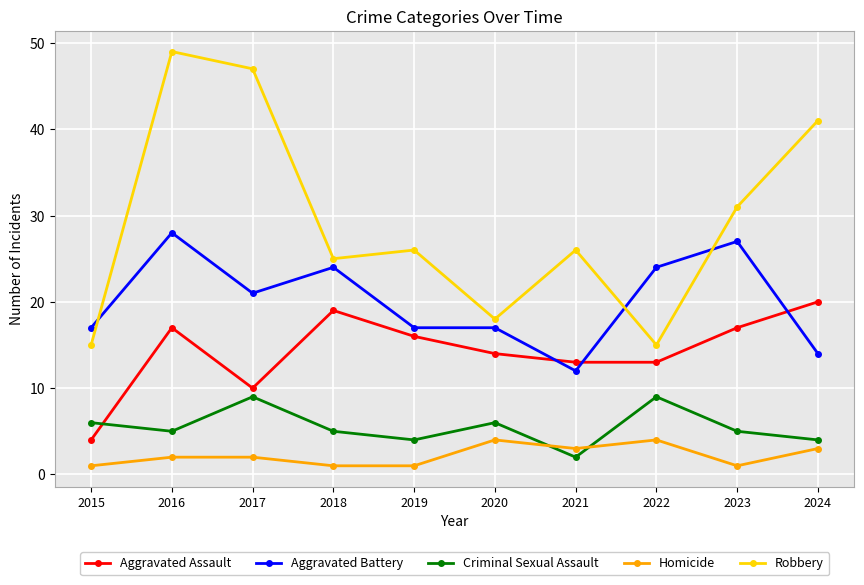

Reading left to right, what are all the values shown in this chart?

Aggravated Assault: 2015=4	2016=17	2017=10	2018=19	2019=16	2020=14	2021=13	2022=13	2023=17	2024=20
Aggravated Battery: 2015=17	2016=28	2017=21	2018=24	2019=17	2020=17	2021=12	2022=24	2023=27	2024=14
Criminal Sexual Assault: 2015=6	2016=5	2017=9	2018=5	2019=4	2020=6	2021=2	2022=9	2023=5	2024=4
Homicide: 2015=1	2016=2	2017=2	2018=1	2019=1	2020=4	2021=3	2022=4	2023=1	2024=3
Robbery: 2015=15	2016=49	2017=47	2018=25	2019=26	2020=18	2021=26	2022=15	2023=31	2024=41